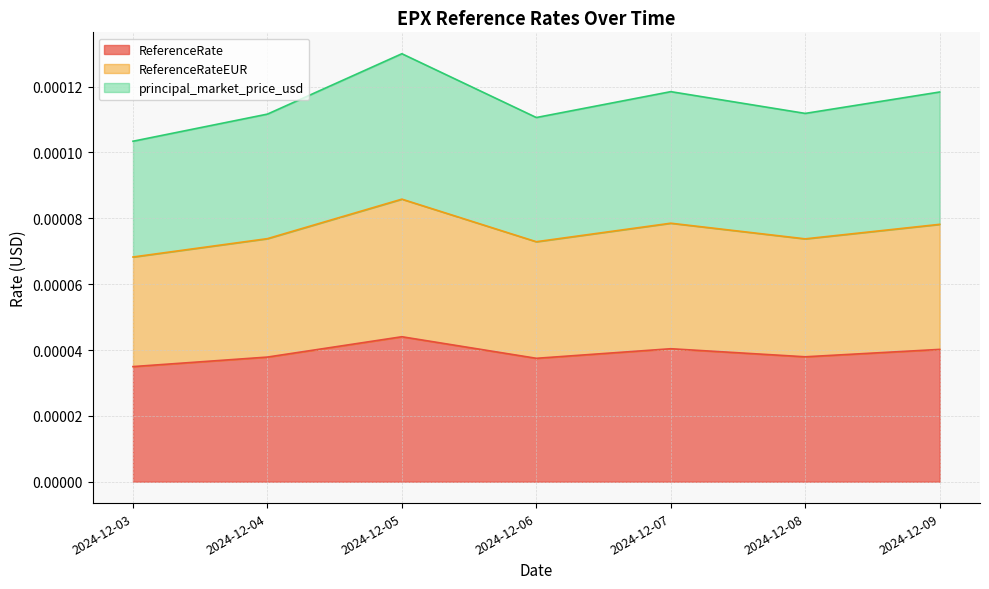

Count the number of data series in this chart.

3